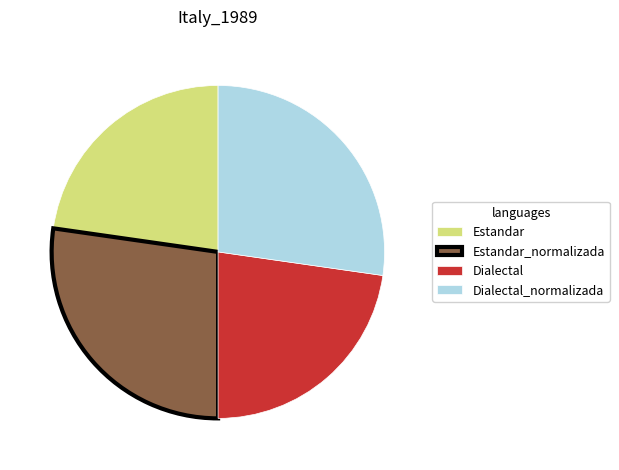

Between Dialectal_normalizada and Dialectal, which is larger?

Dialectal_normalizada